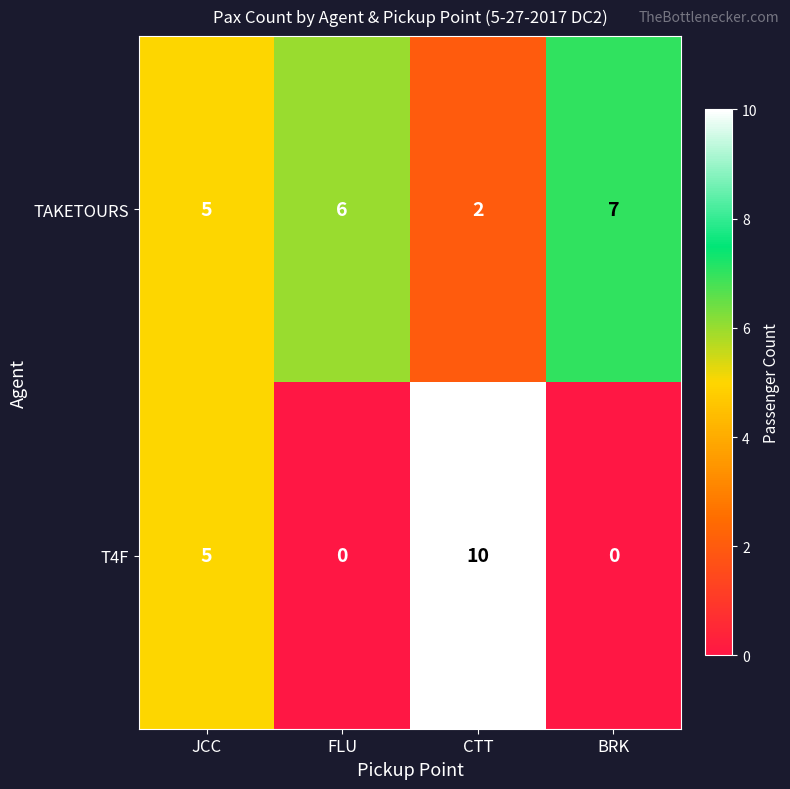

True or false: T4F has a value of -7 at FLU.

False